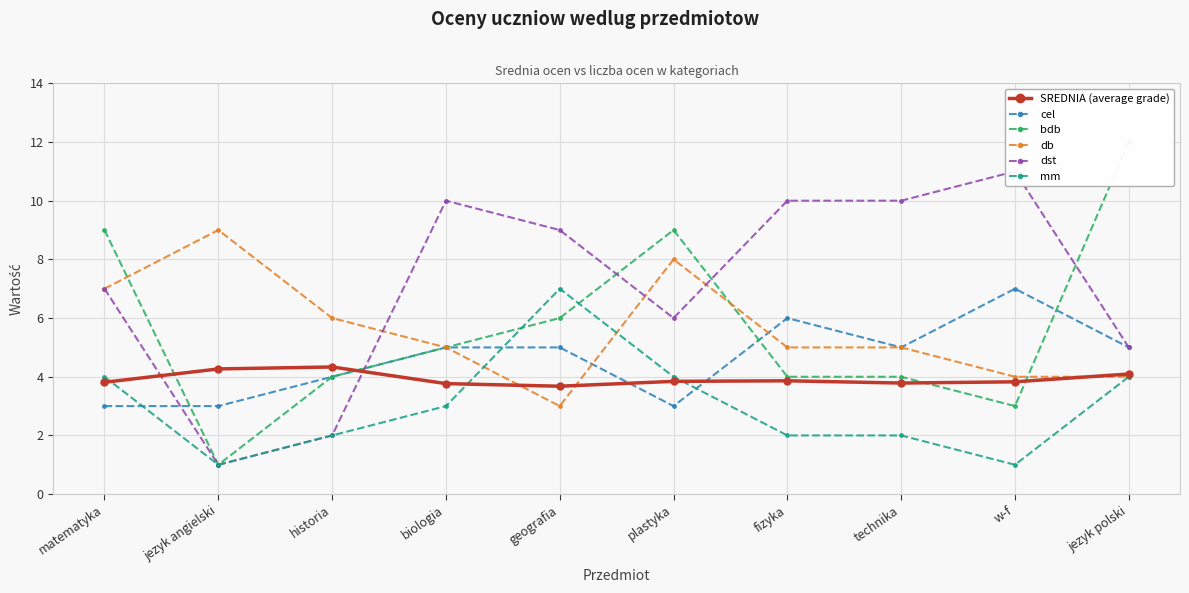

List the series in order of their peak value, lowest first.

SREDNIA (average grade), cel, mm, db, dst, bdb